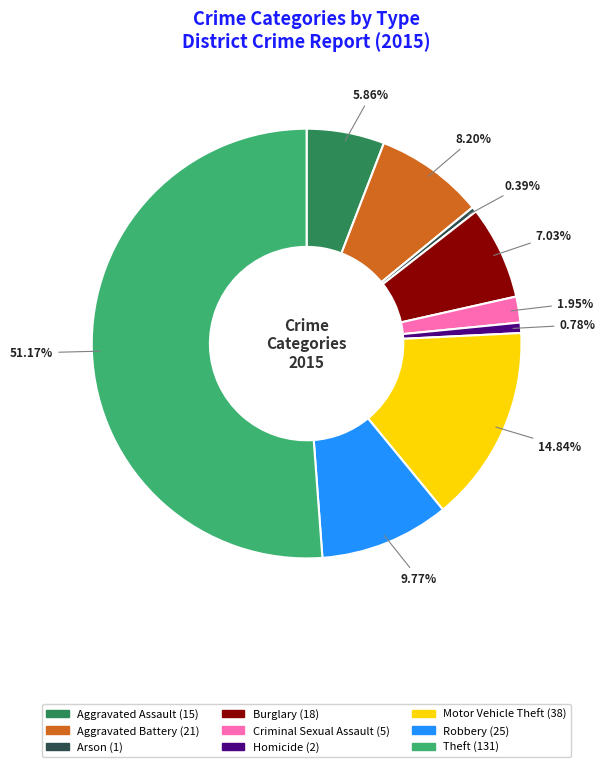

Is it true that Robbery is 15% of the pie?

False